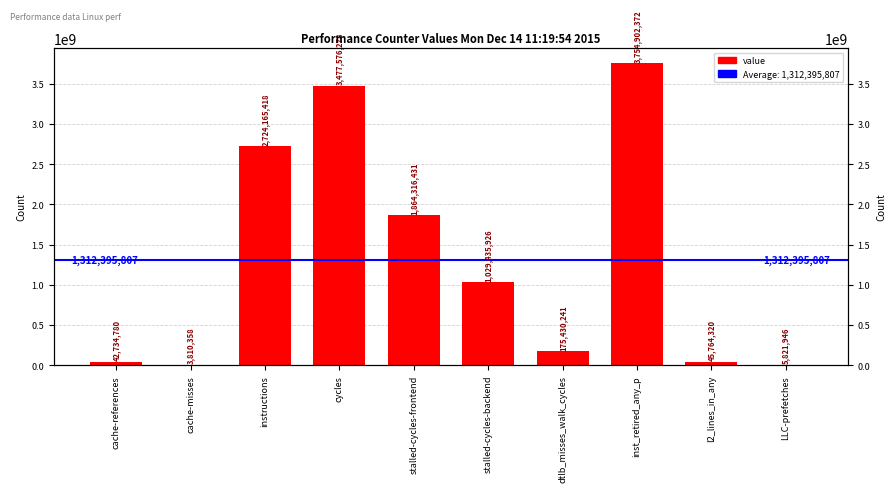

Reading left to right, list all the values displayed in this chart.

42734780	3810358	2724165418	3477576278	1864316431	1029435926	175430241	3754902372	45764320	5821946